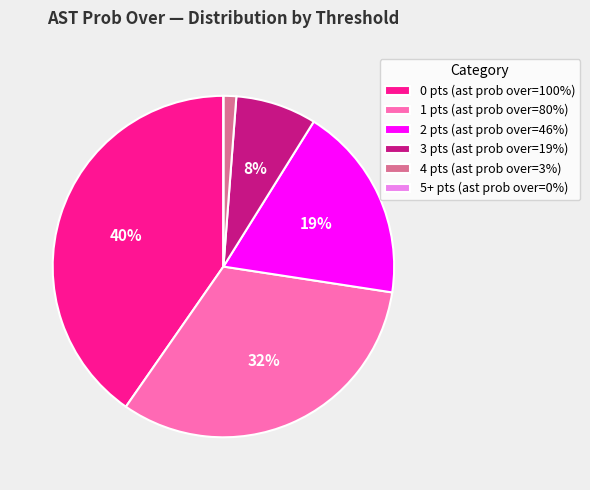

To the nearest percent, what is the average slice percentage?

17%